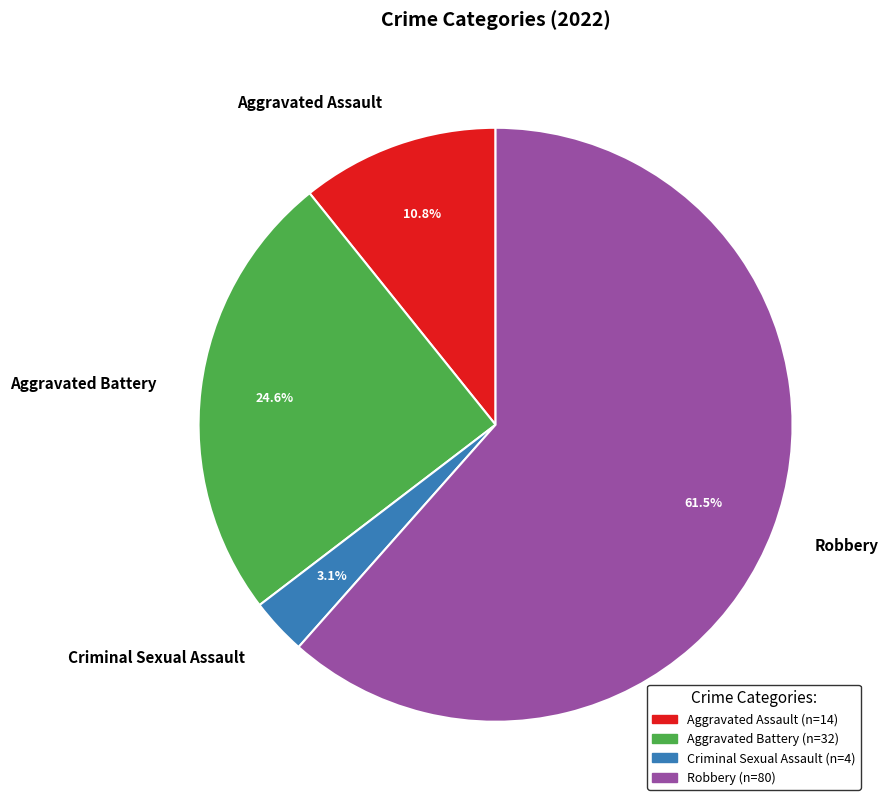

What is the majority slice?

Robbery